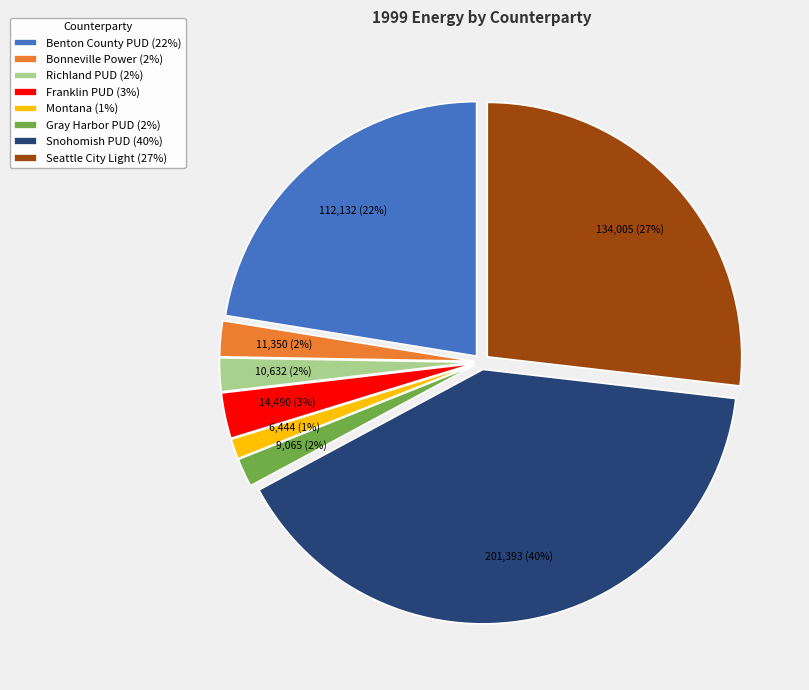

What is the smallest slice in the pie chart?

Montana (1%)